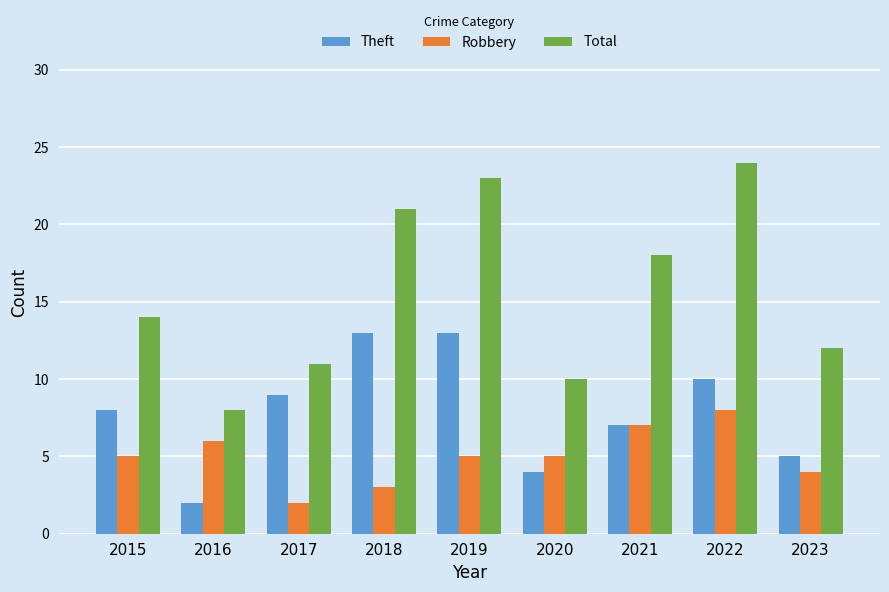

True or false: Theft has a value of 9 at 2023.

False